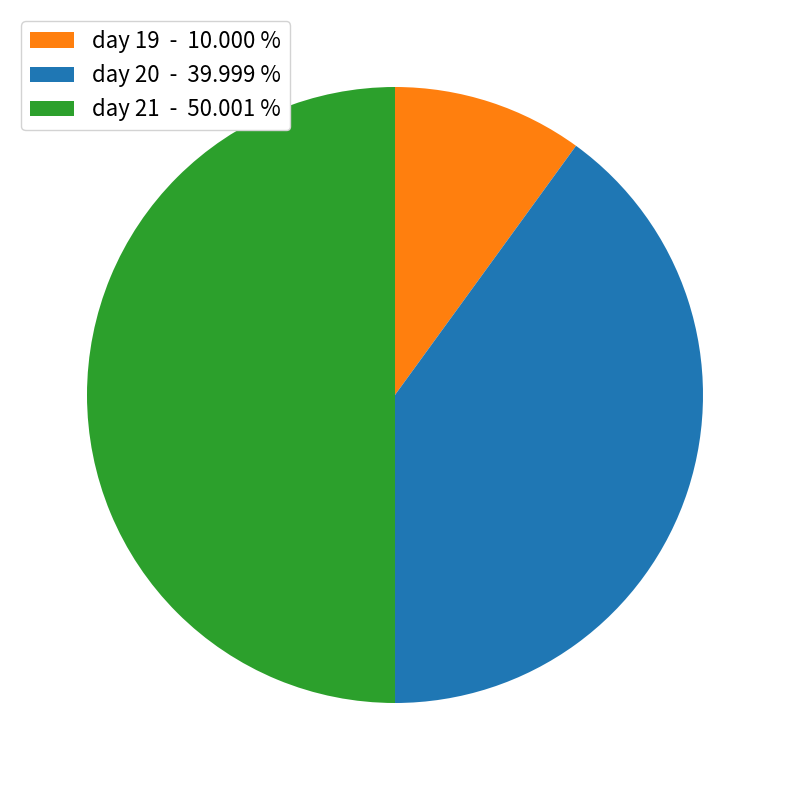

Does day 20 represent more than half of the total?

No